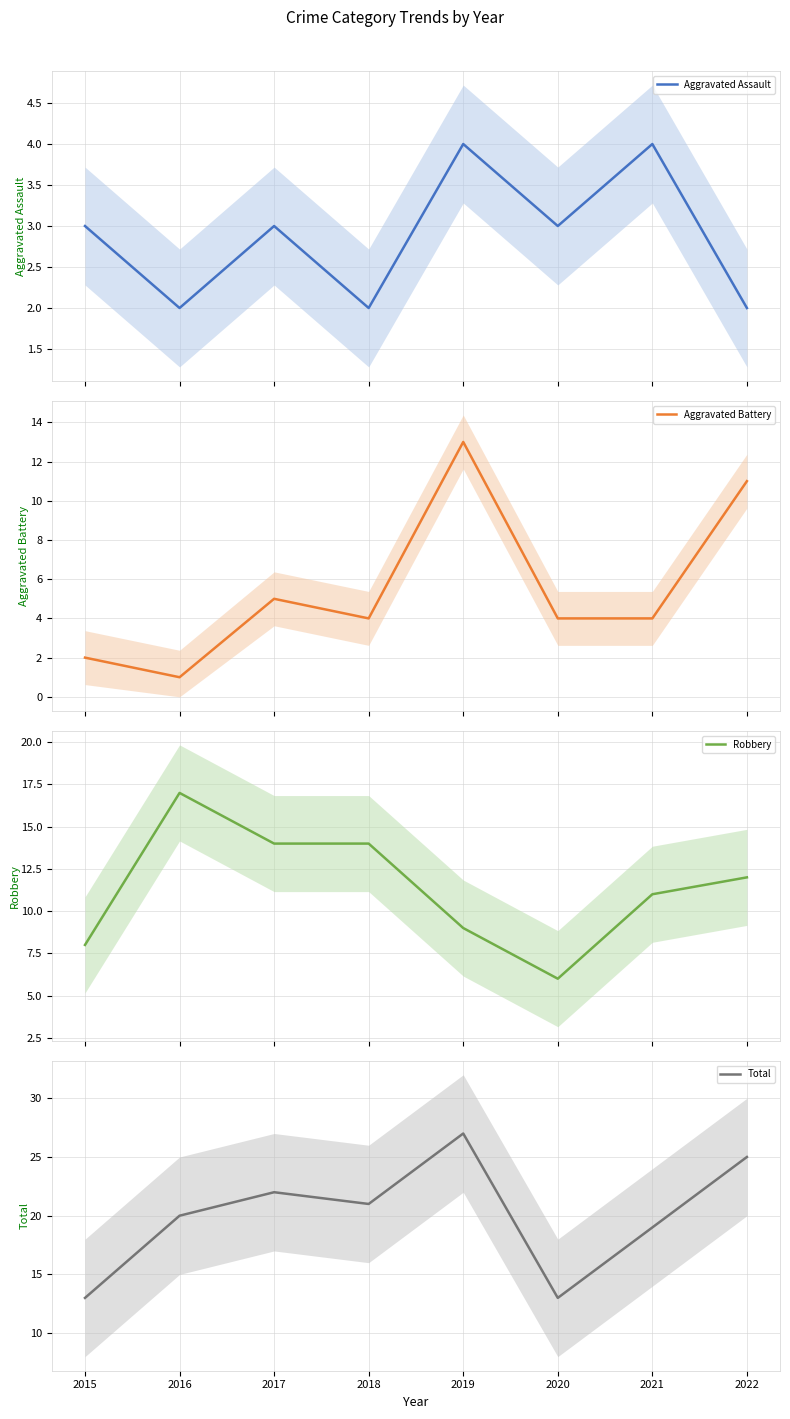

What is the value of the Aggravated Assault point at the 3rd from the left?

3